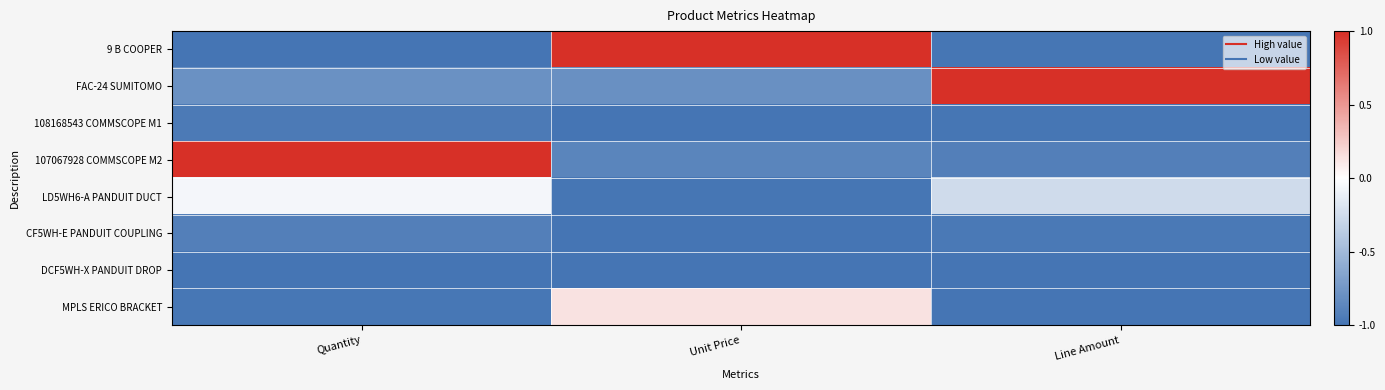

Reading left to right, what are all the values shown in this chart?

9 B COOPER: Quantity=-1.0	Unit Price=1.0	Line Amount=-1.0
FAC-24 SUMITOMO: Quantity=-0.8	Unit Price=-0.8	Line Amount=1.0
108168543 COMMSCOPE M1: Quantity=-1.0	Unit Price=-1.0	Line Amount=-1.0
107067928 COMMSCOPE M2: Quantity=1.0	Unit Price=-0.9	Line Amount=-0.9
LD5WH6-A PANDUIT DUCT: Quantity=-0.1	Unit Price=-1.0	Line Amount=-0.3
CF5WH-E PANDUIT COUPLING: Quantity=-0.9	Unit Price=-1.0	Line Amount=-1.0
DCF5WH-X PANDUIT DROP: Quantity=-1.0	Unit Price=-1.0	Line Amount=-1.0
MPLS ERICO BRACKET: Quantity=-1.0	Unit Price=0.1	Line Amount=-1.0